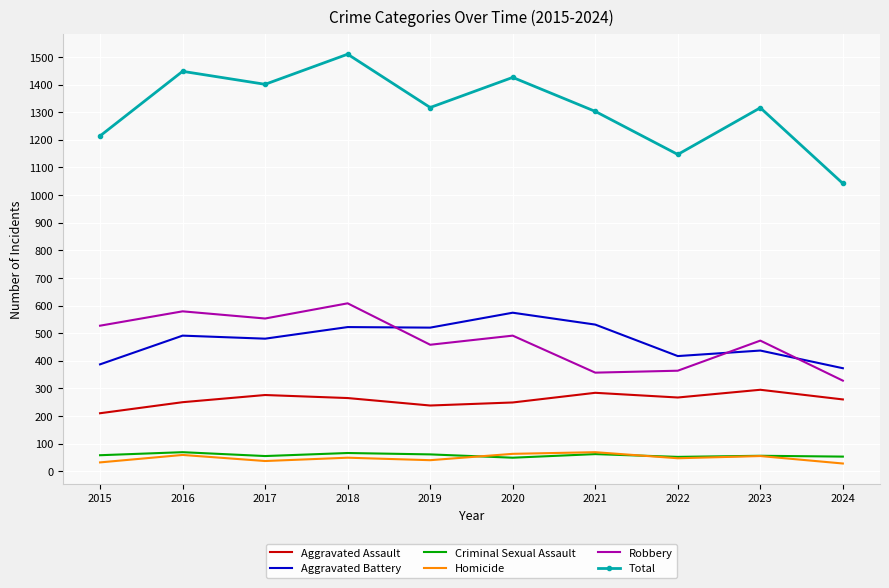

Read the Aggravated Assault value at 2021.

284